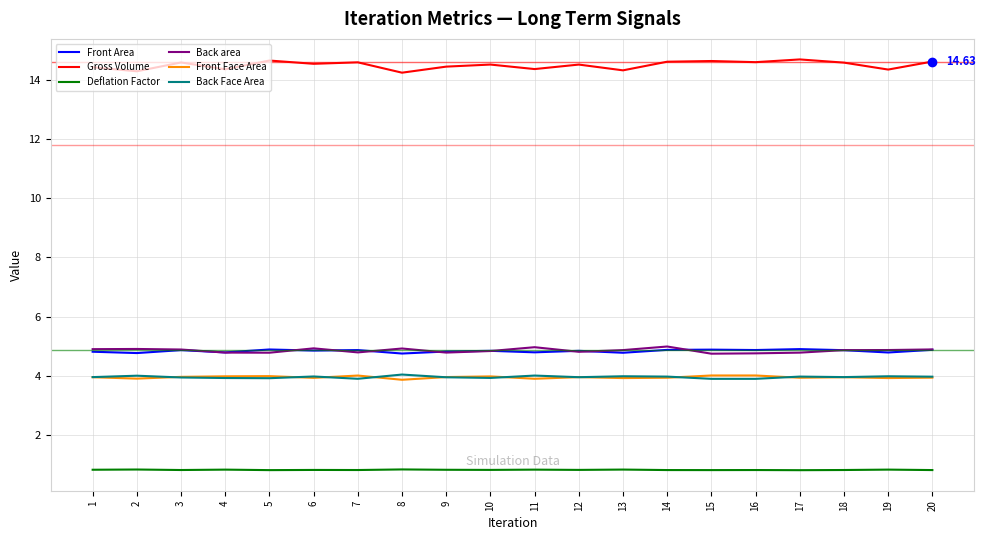

True or false: Gross Volume and Back Face Area cross at least once.

False